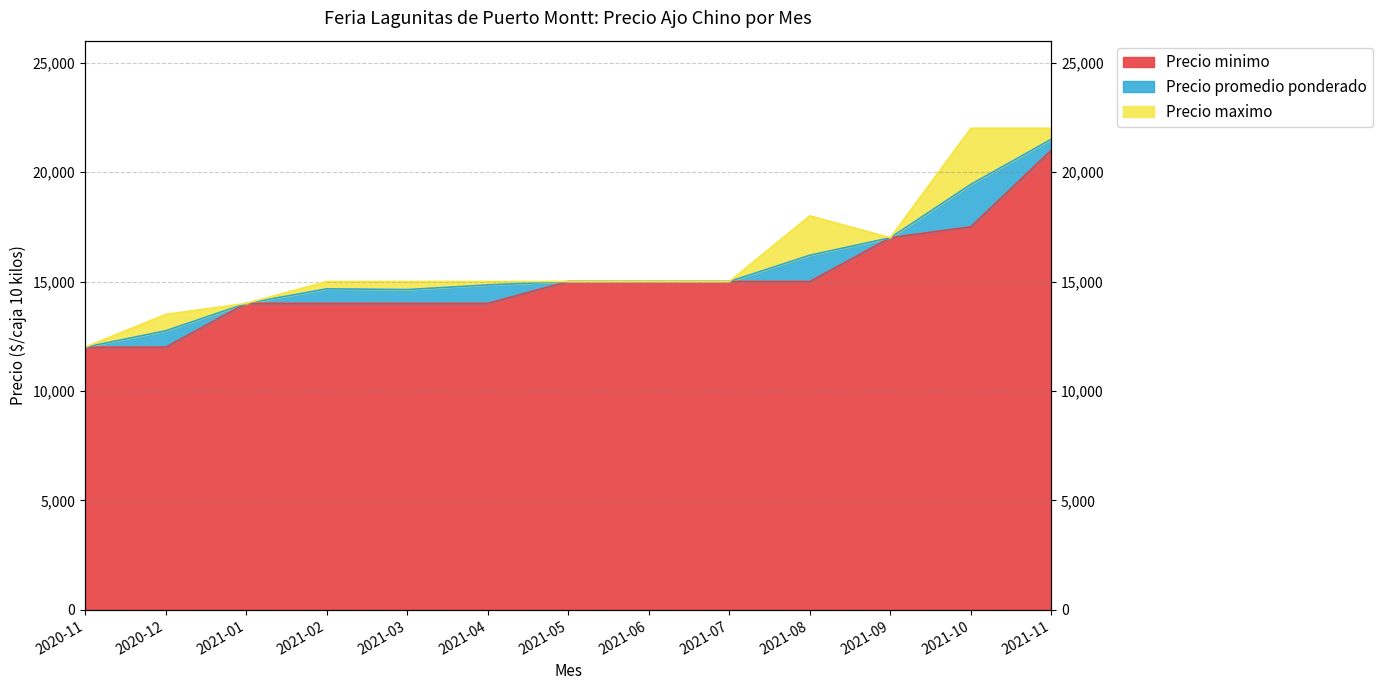

In Precio maximo, how many points are higher than both neighbors (excluding endpoints)?

1